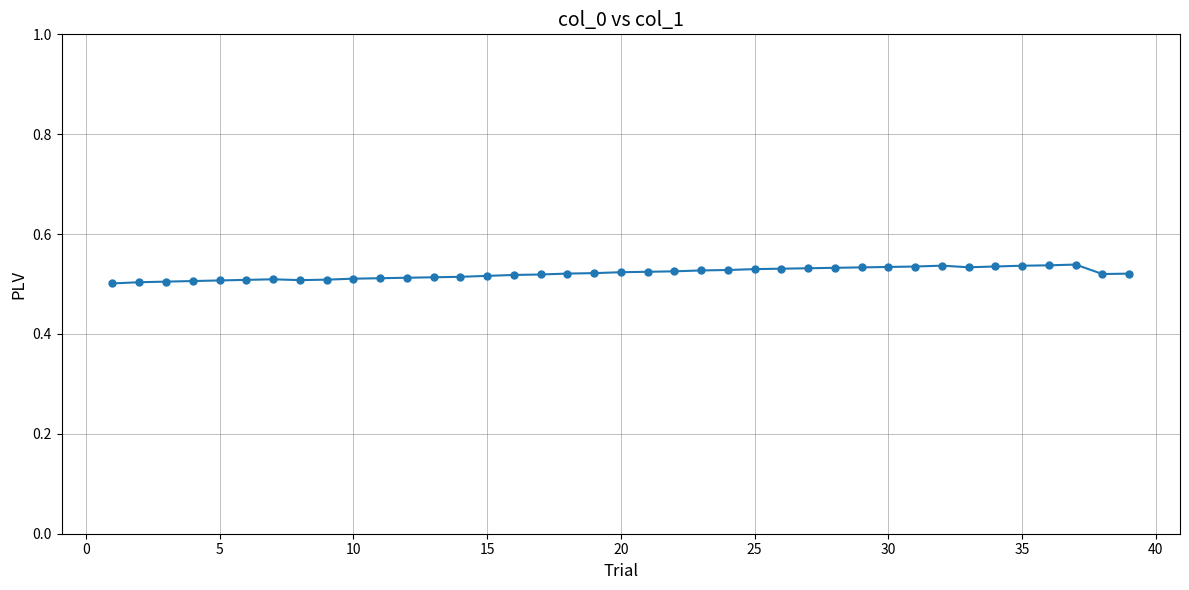

Count the values in the range 0 to 1.

39